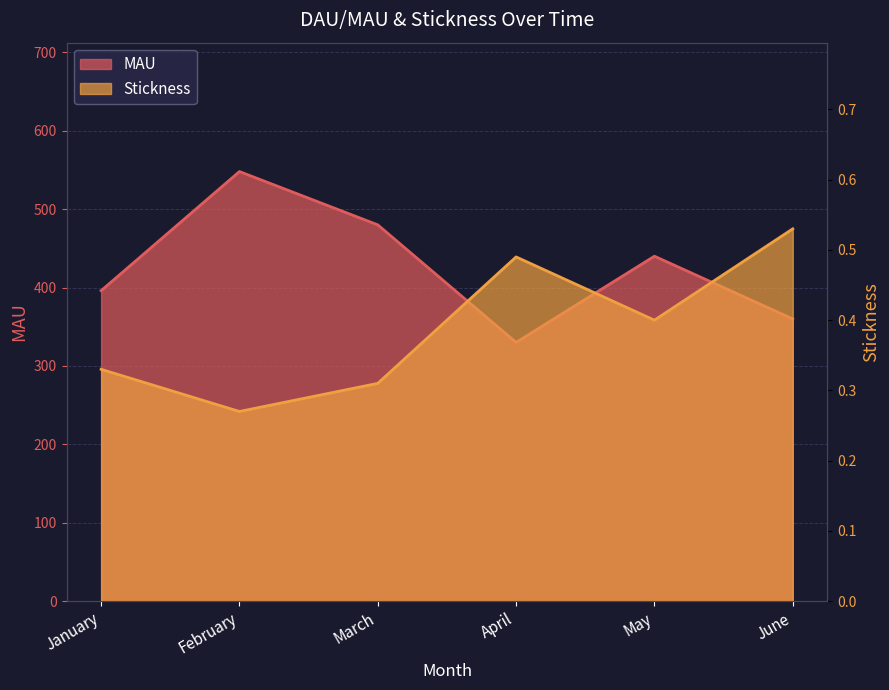

How many data points does each series have?

6